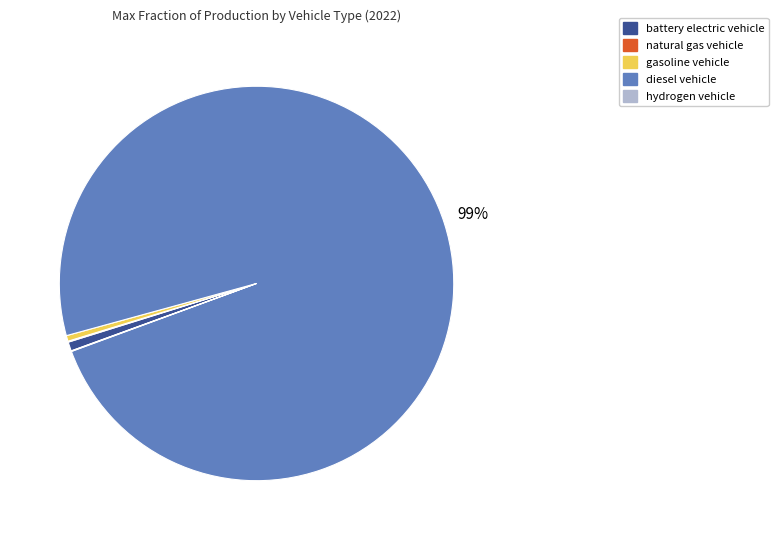

What is the largest slice in the pie chart?

diesel vehicle